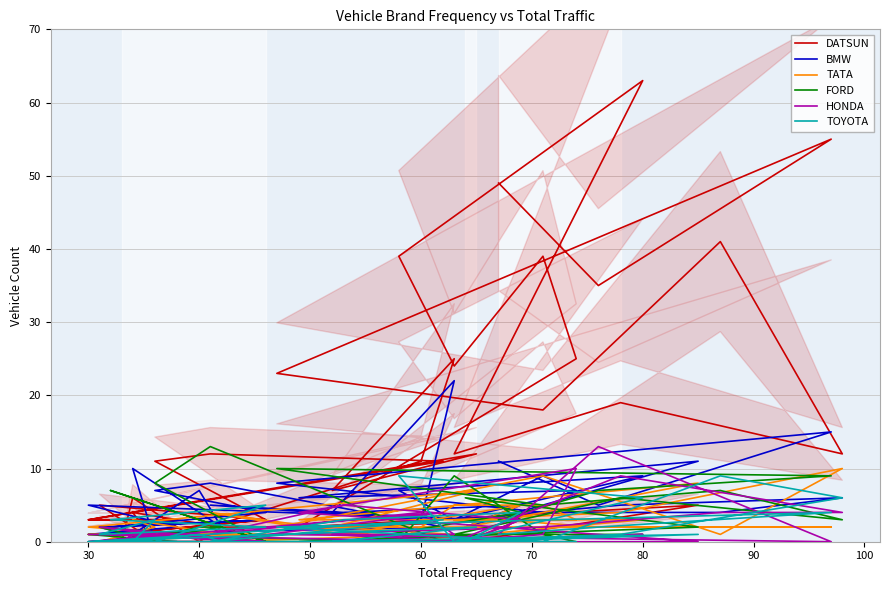

Reading right to left, what are all the values shown in this chart?

DATSUN: 0	6	0	2	4	0	5	3	1	3	11	12	11	3	3	3	12	7	25	11	2	2	3	0	5	2	25	39	24	39	63	12	19	12	41	18	23	55	35	49
BMW: 2	1	7	2	10	0	2	3	2	4	7	8	2	1	2	5	3	4	22	3	5	4	5	2	11	6	7	9	3	7	9	3	5	6	4	4	8	15	5	11
TATA: 1	1	1	1	3	2	0	1	1	0	0	0	1	1	1	2	7	2	1	0	4	1	5	2	8	3	3	5	5	0	3	3	4	10	1	9	2	2	2	3
FORD: 0	0	2	2	0	0	2	0	7	0	8	13	0	1	0	0	0	0	0	0	0	0	4	6	2	0	0	1	9	0	1	1	6	3	7	5	10	9	7	3
HONDA: 0	1	1	0	0	1	2	0	1	0	0	0	4	0	1	1	0	1	1	4	1	5	3	0	0	4	10	1	0	0	1	0	9	4	4	2	1	0	13	1
TOYOTA: 0	0	1	0	0	3	1	2	3	5	0	0	3	0	0	0	2	0	0	0	0	3	4	0	1	0	0	0	0	9	6	0	1	6	9	0	2	4	2	1